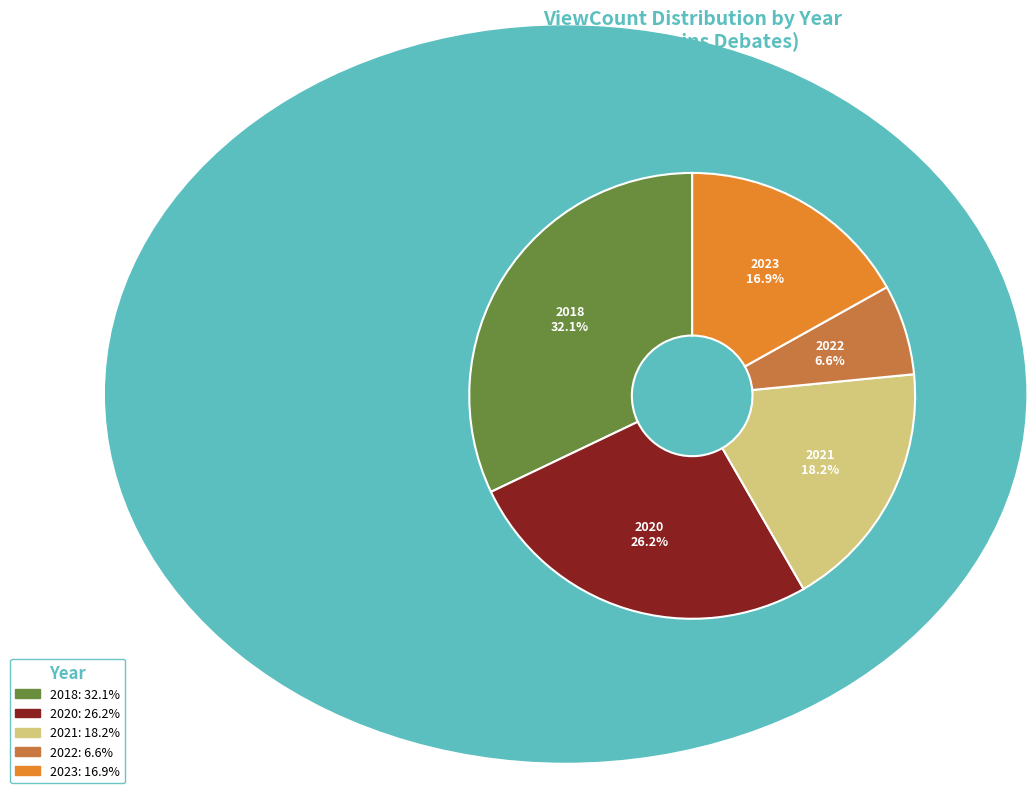

How many slices are in this pie chart?

5